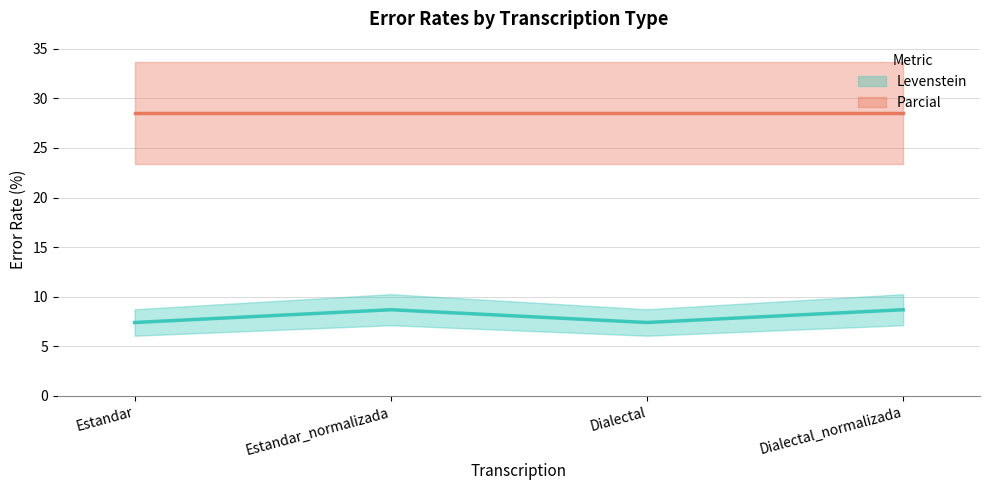

Reading left to right, extract all data points from this chart.

Levenstein (line): Estandar=7.4	Estandar_normalizada=8.7	Dialectal=7.4	Dialectal_normalizada=8.7
Parcial (line): Estandar=28.6	Estandar_normalizada=28.6	Dialectal=28.6	Dialectal_normalizada=28.6